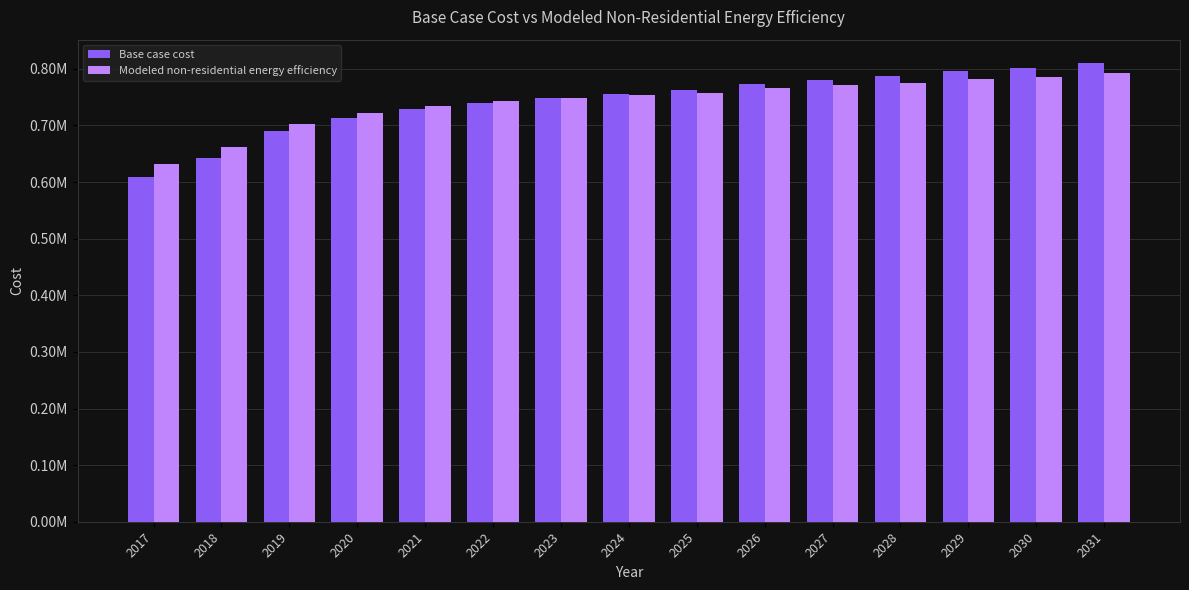

What are all the series names shown in the legend?

Base case cost, Modeled non-residential energy efficiency